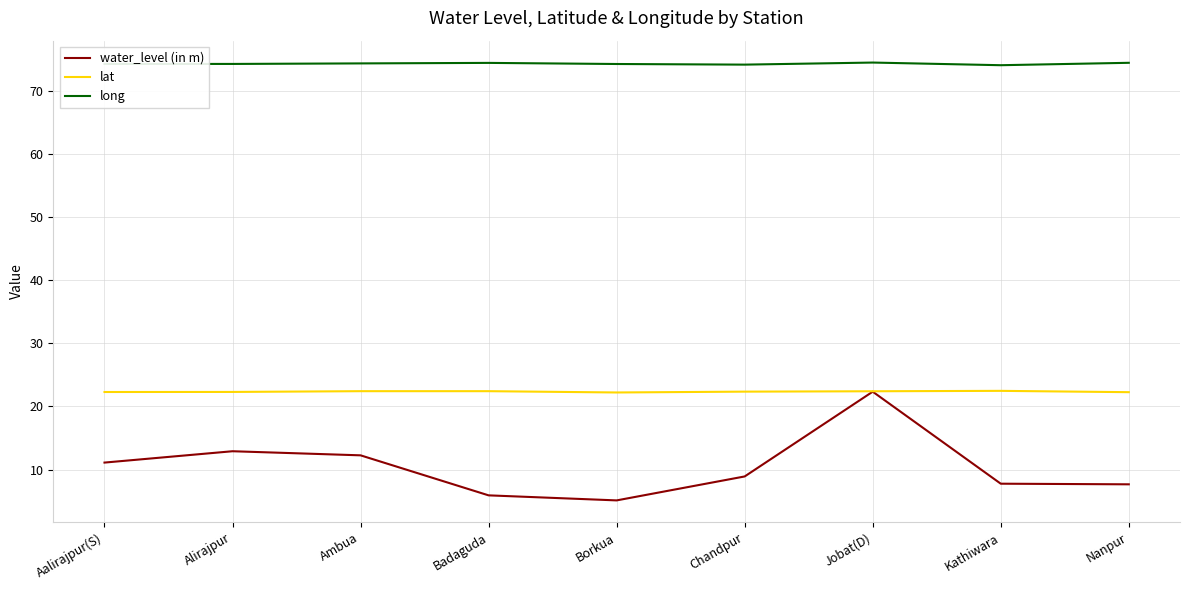

What position from the right is Aalirajpur(S)?

9